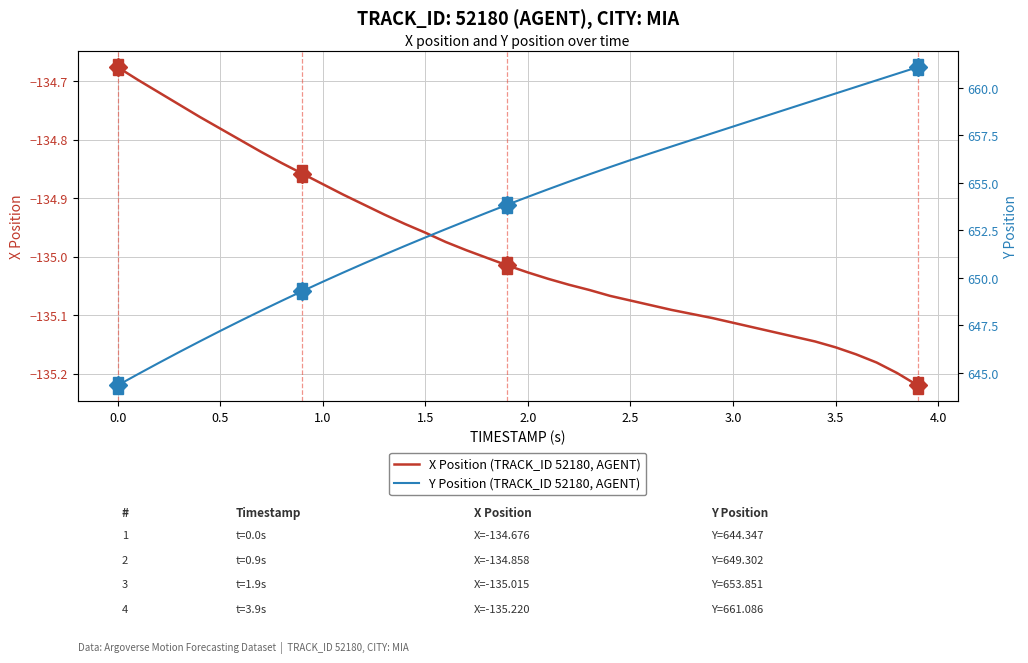

True or false: X Position (TRACK_ID 52180, AGENT) has a value of -36.9 at 1.5.

False